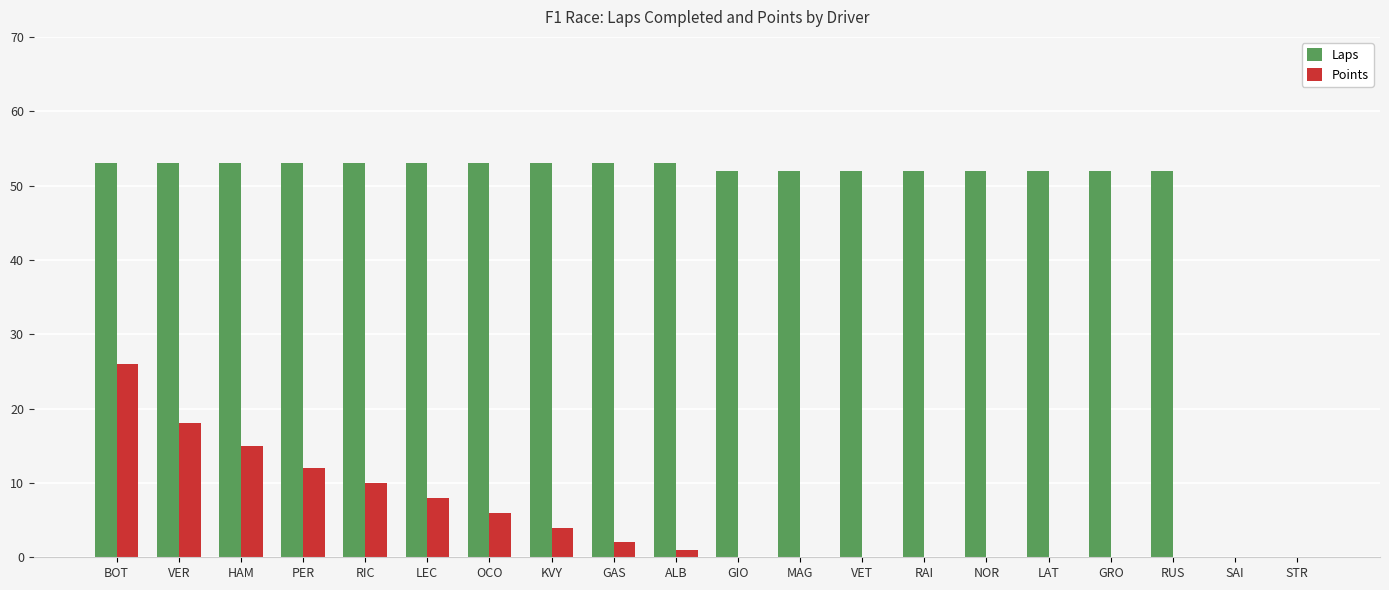

Which series has the largest total across all categories?

Laps